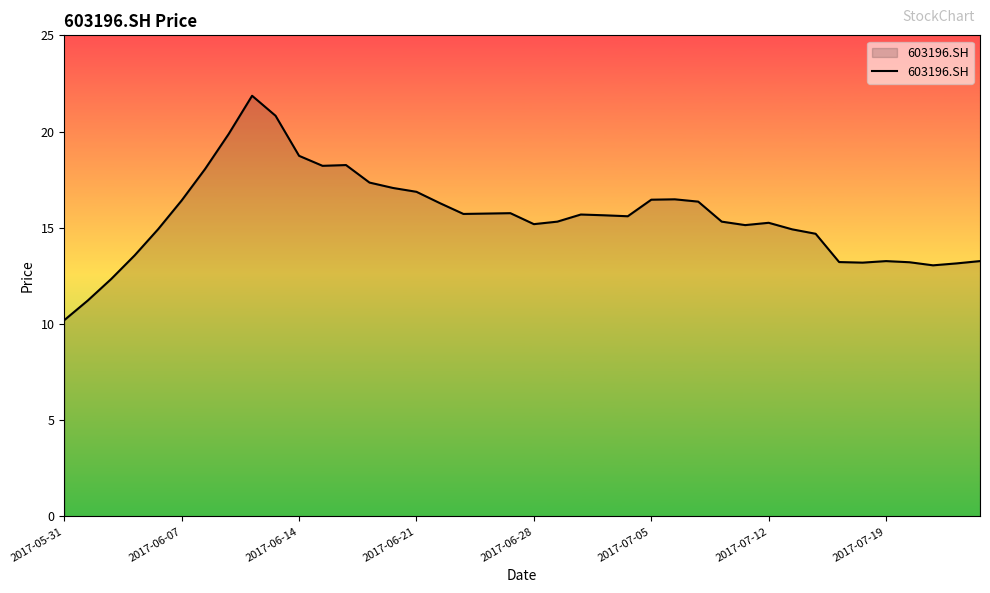

What is the greatest value displayed?

21.9